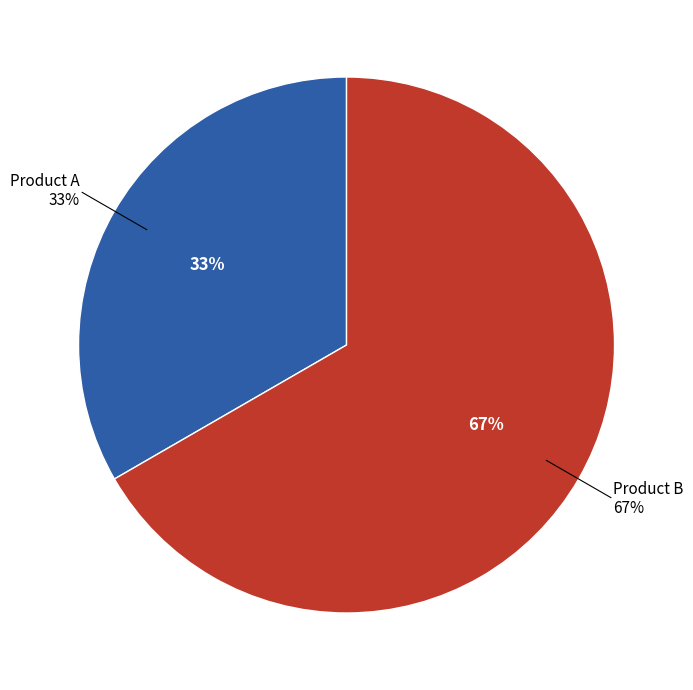

How many segments does this pie chart have?

2